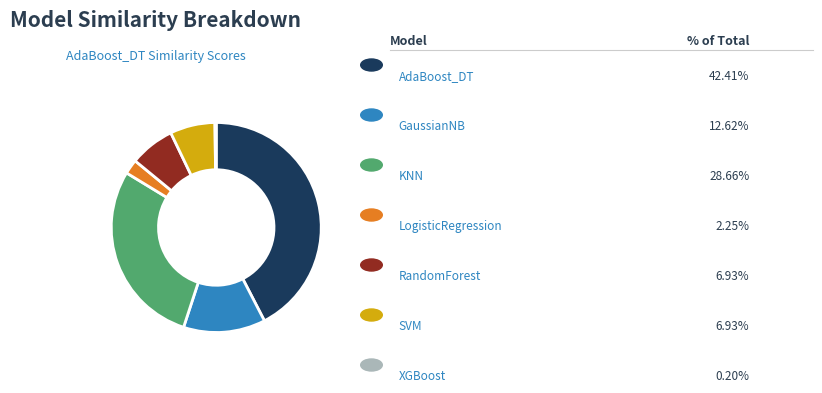

Between AdaBoost_DT and LogisticRegression, which is larger?

AdaBoost_DT